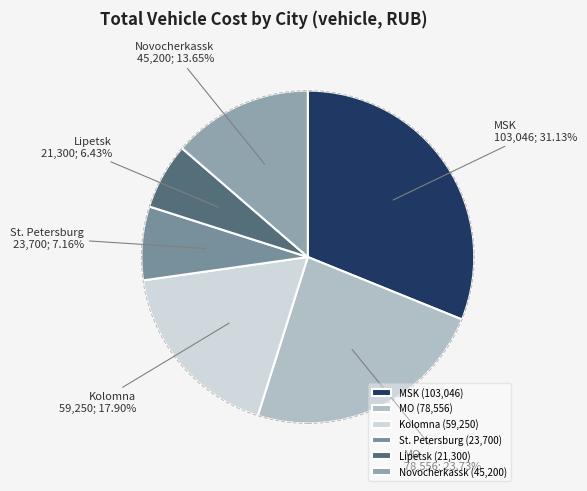

Rank the categories by value from highest to lowest.

MSK, MO, Kolomna, Novocherkassk, St. Petersburg, Lipetsk